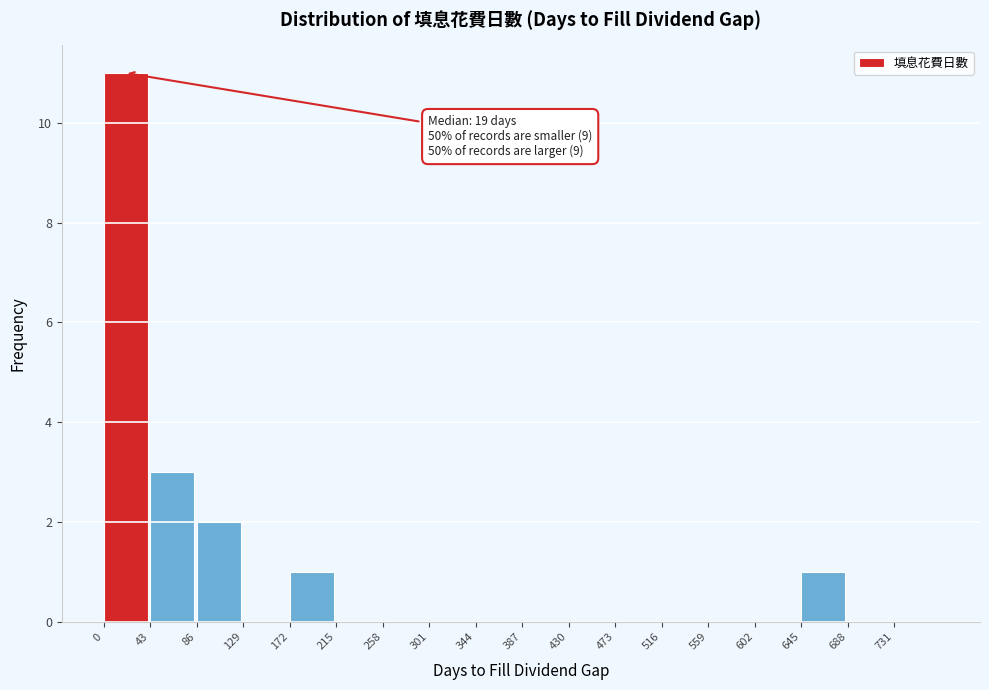

Over which range of the x-axis is the bar tallest?

0 to 43